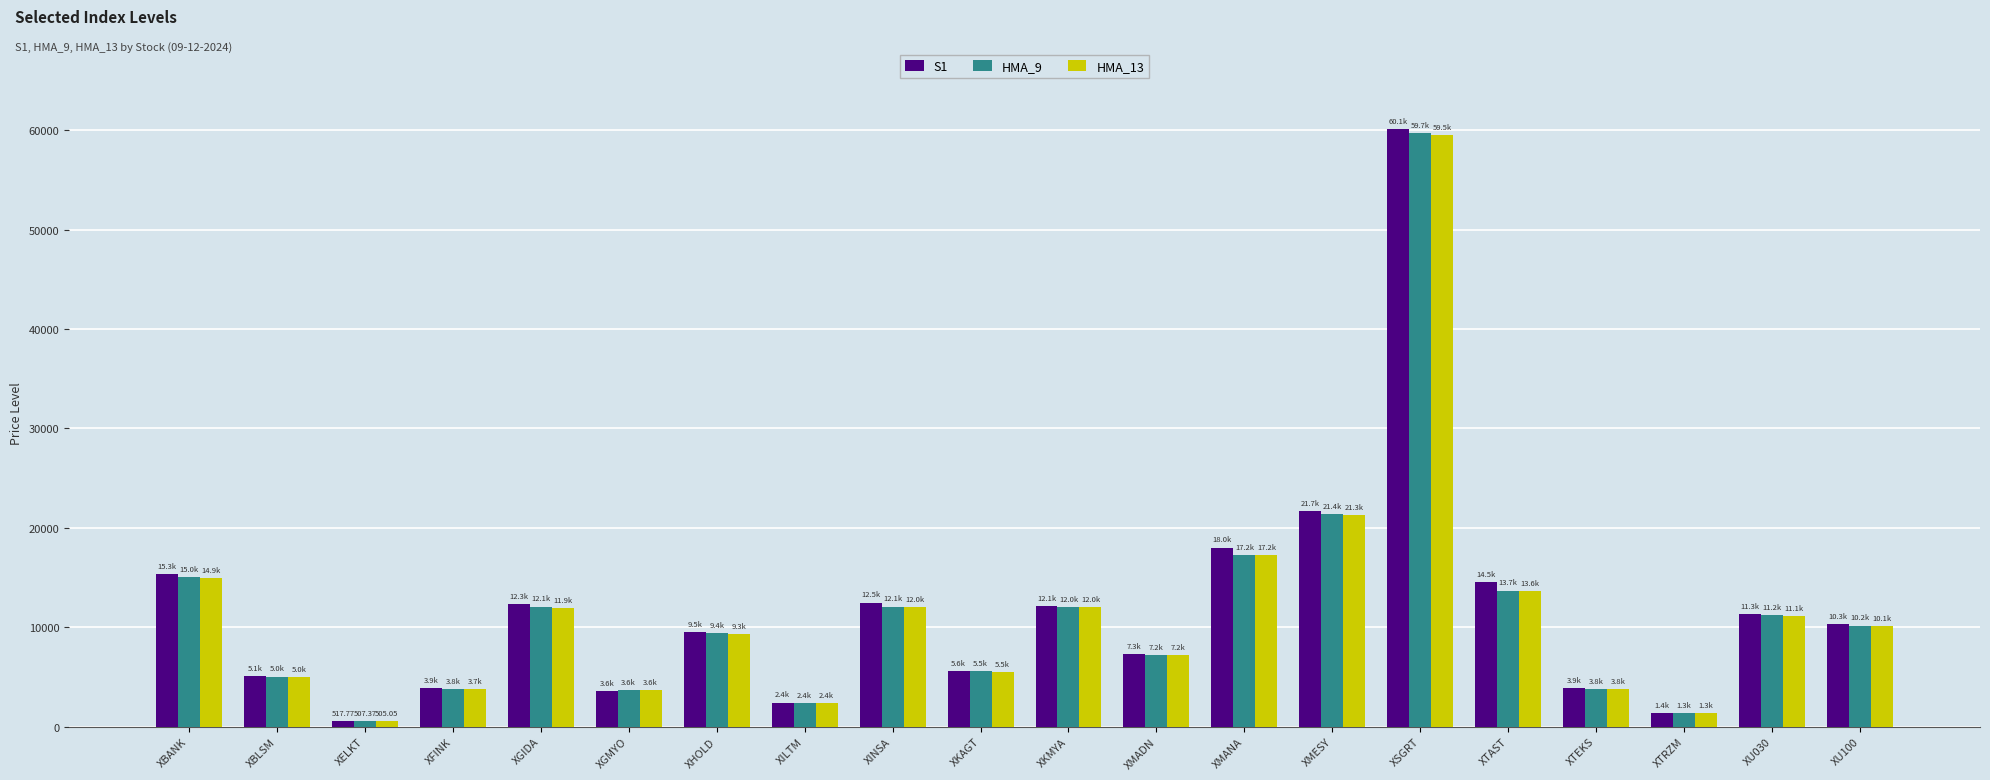

Which series changed the most between XBLSM and XU030?

S1